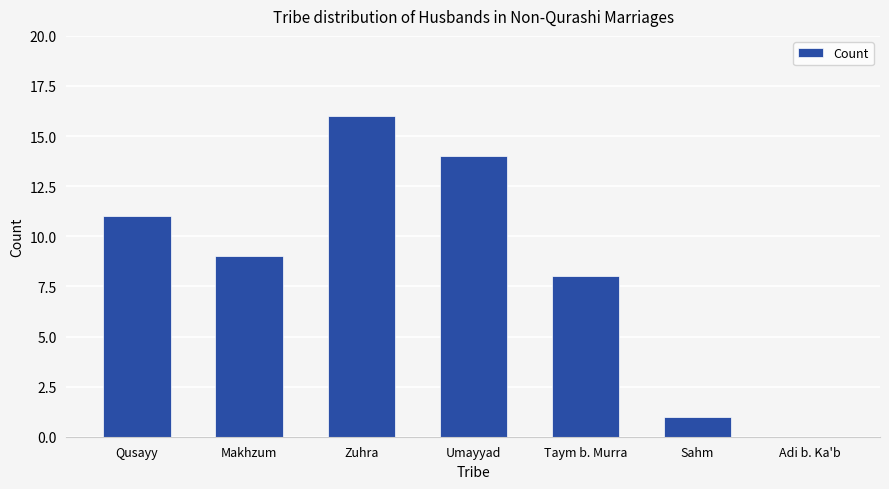

Reading right to left, what are all the values shown in this chart?

Adi b. Ka'b=0	Sahm=1	Taym b. Murra=8	Umayyad=14	Zuhra=16	Makhzum=9	Qusayy=11